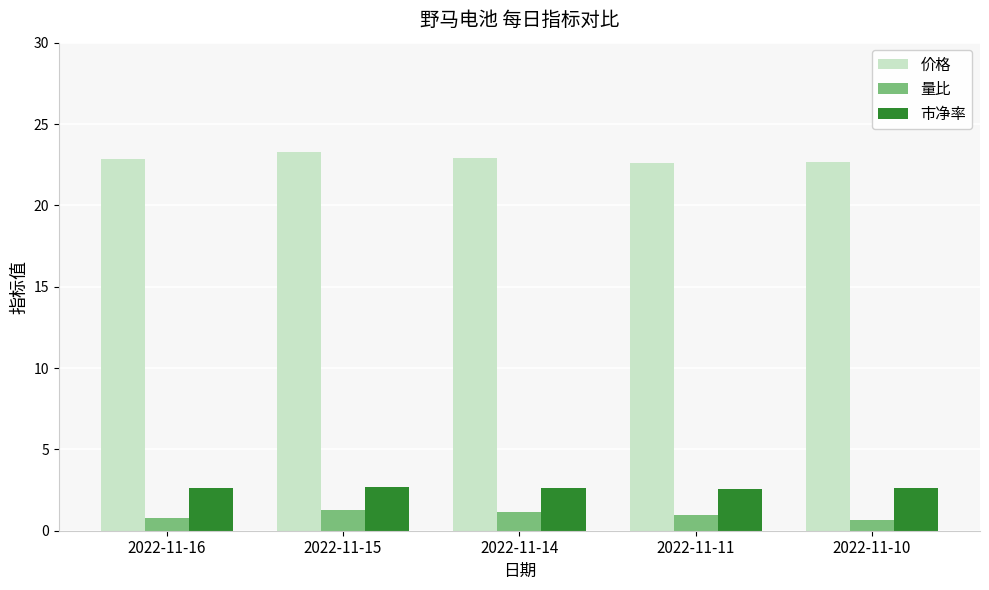

How many groups of bars are there?

5